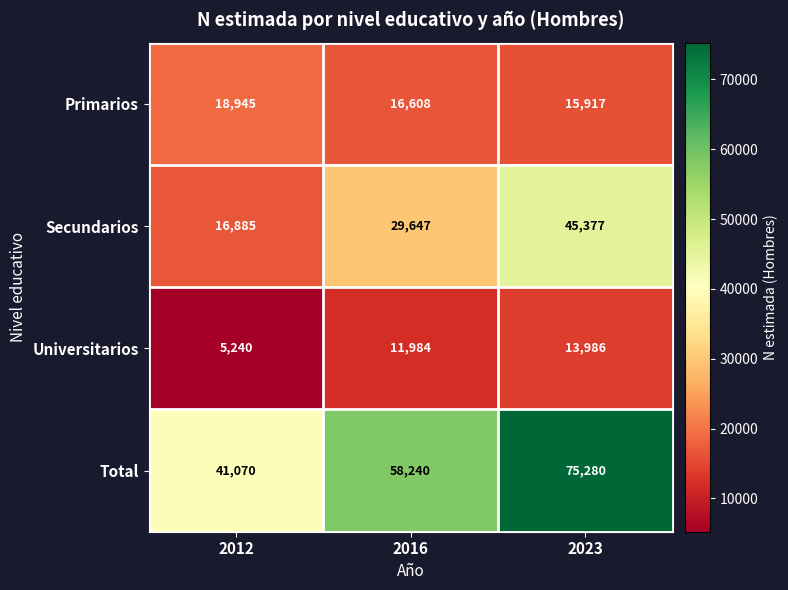

Reading left to right, transcribe all the data shown in this chart.

Primarios: 2012=18945	2016=16608	2023=15917
Secundarios: 2012=16885	2016=29647	2023=45377
Universitarios: 2012=5240	2016=11984	2023=13986
Total: 2012=41070	2016=58240	2023=75280